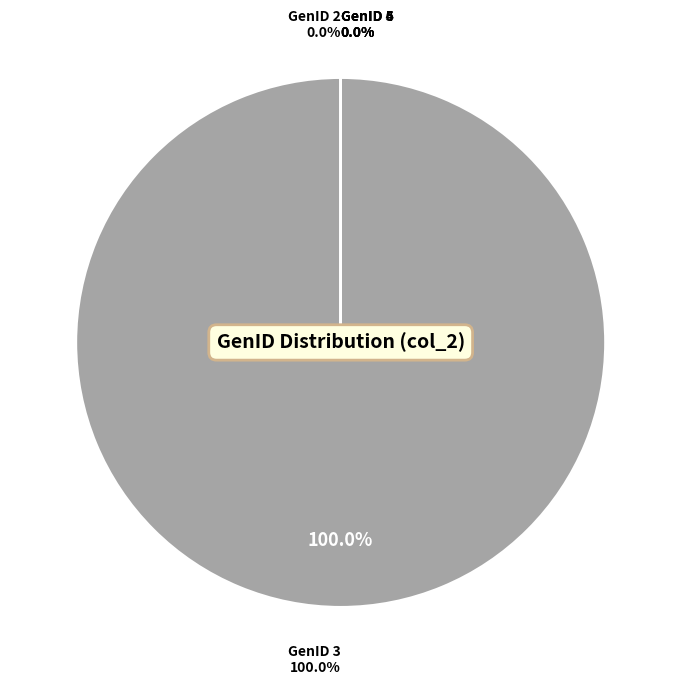

True or false: GenID 3 accounts for 100% of the total.

True